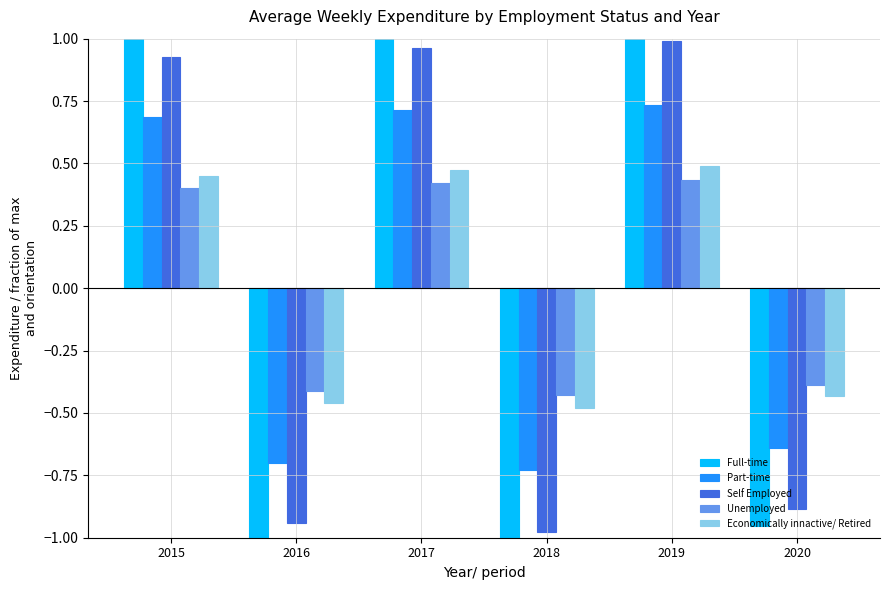

At which category does the chart reach its minimum across all series?

2018